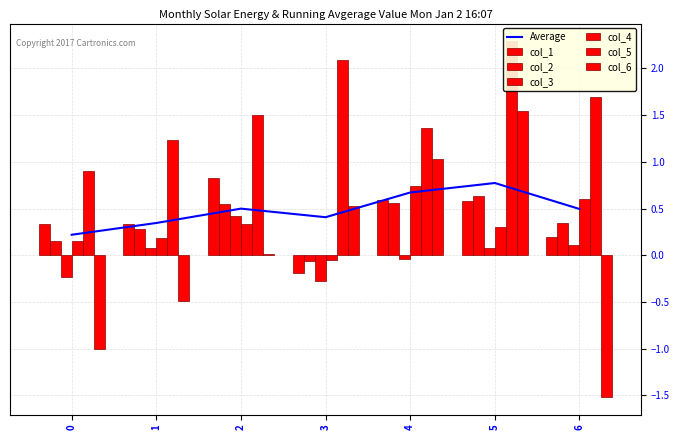

Count the number of data series in this chart.

6